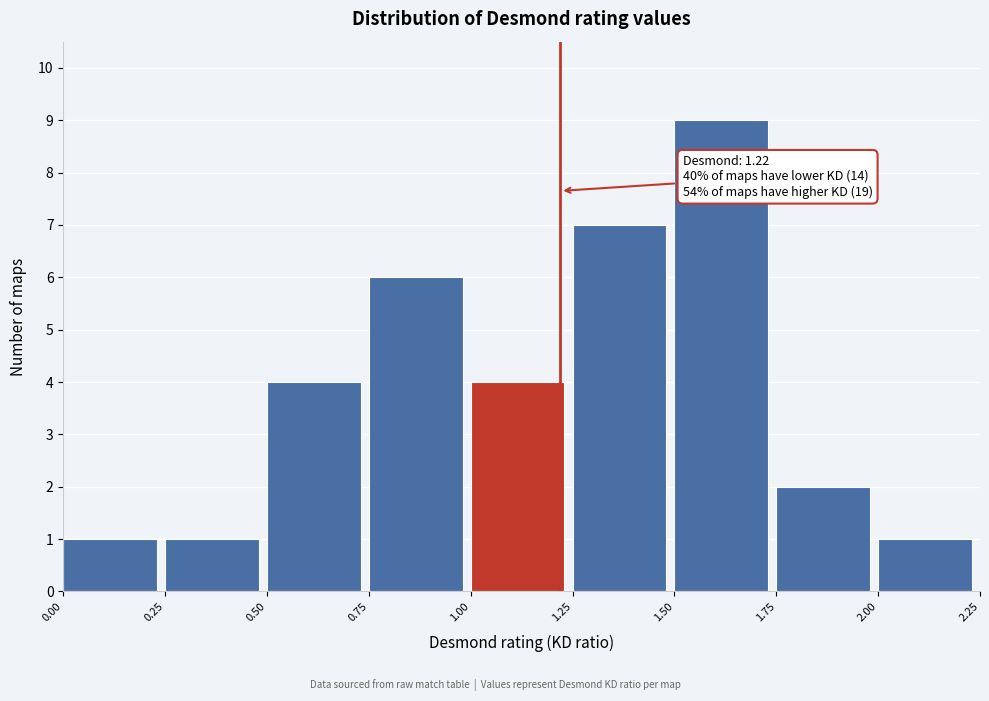

Which range on the x-axis has the tallest bar?

1.50 to 1.75